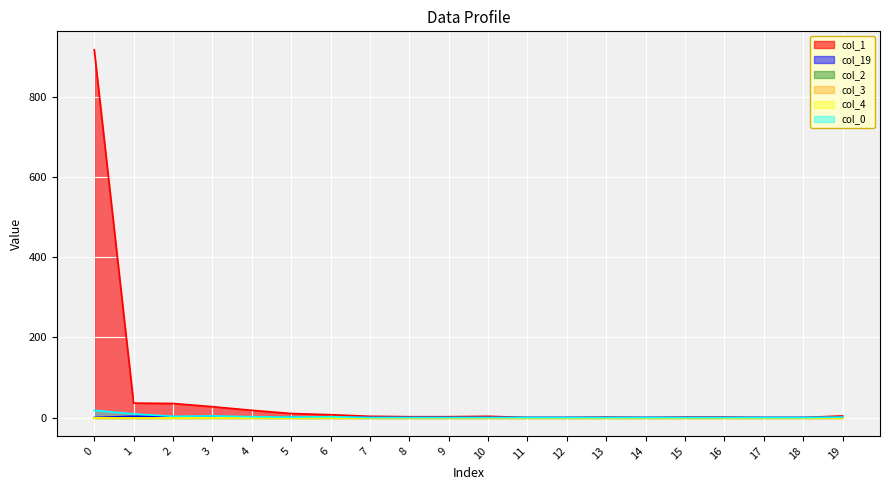

How many col_19 values are between 0 and 1?

18